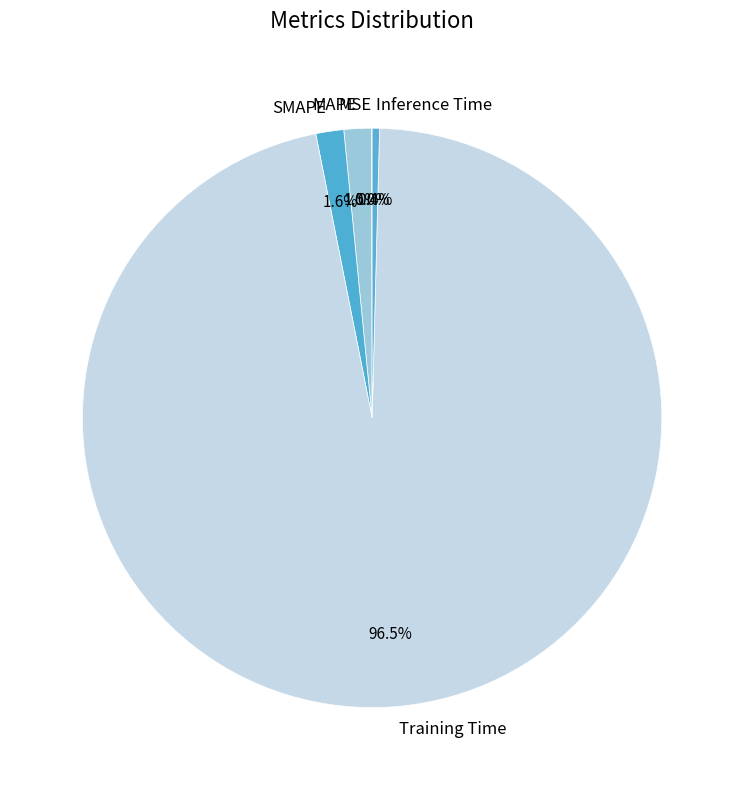

Does any single category account for the majority?

Yes